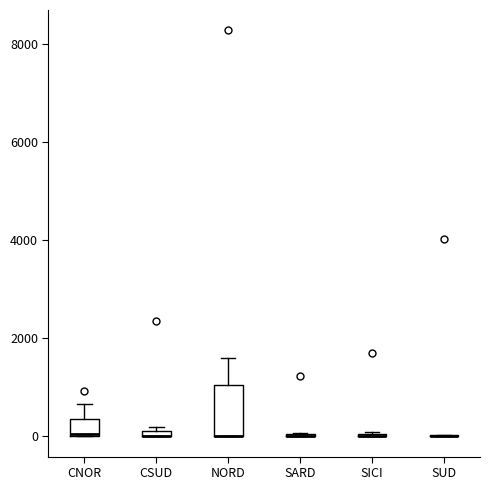

Comparing the boxes themselves (not the whiskers), which one is the tallest?

NORD